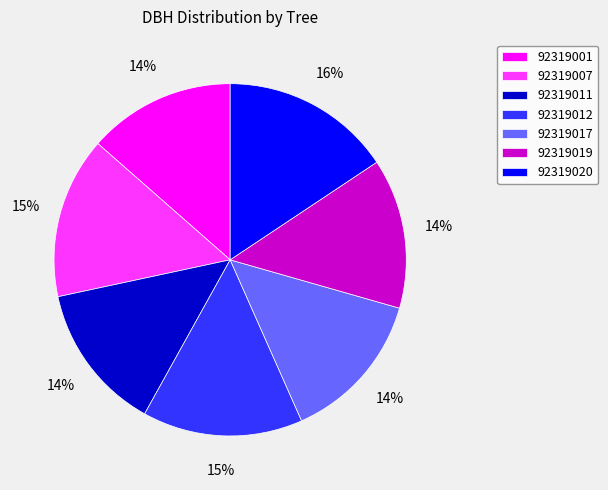

Which has a higher value, 92319020 or 92319011?

92319020